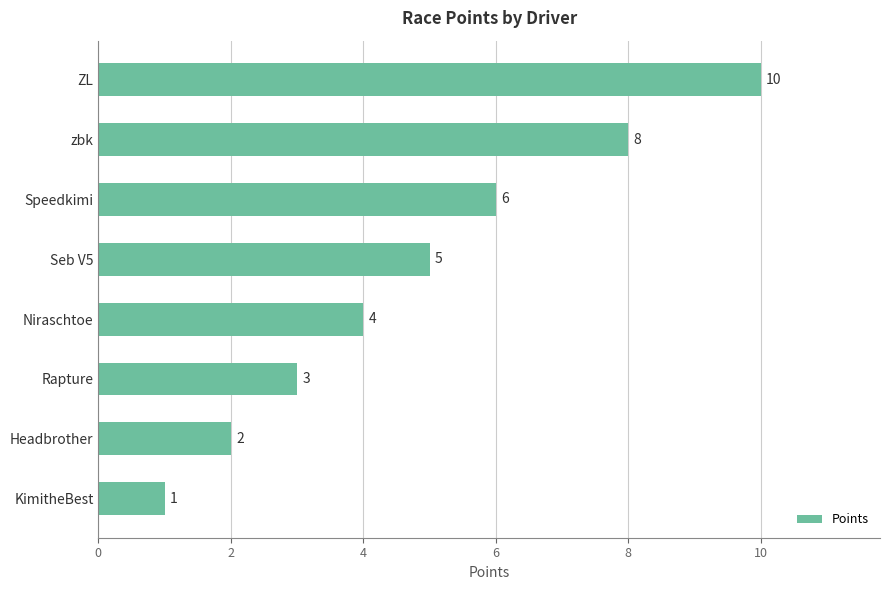

Read the value at ZL.

10